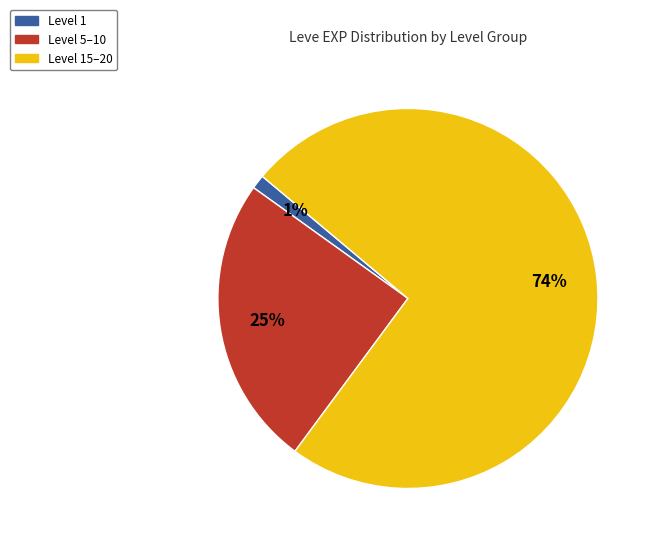

Does any single category account for the majority?

Yes